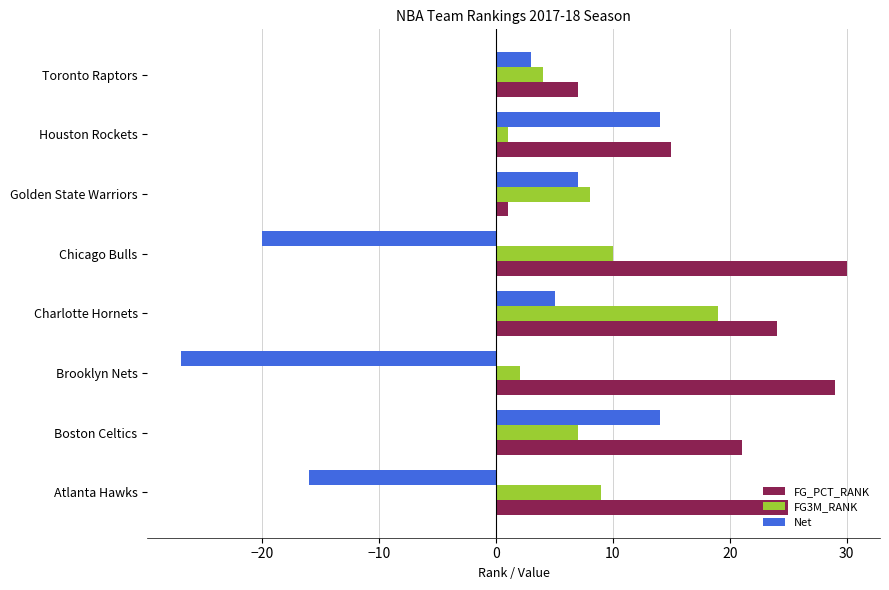

Which series has the widest spread of values?

Net